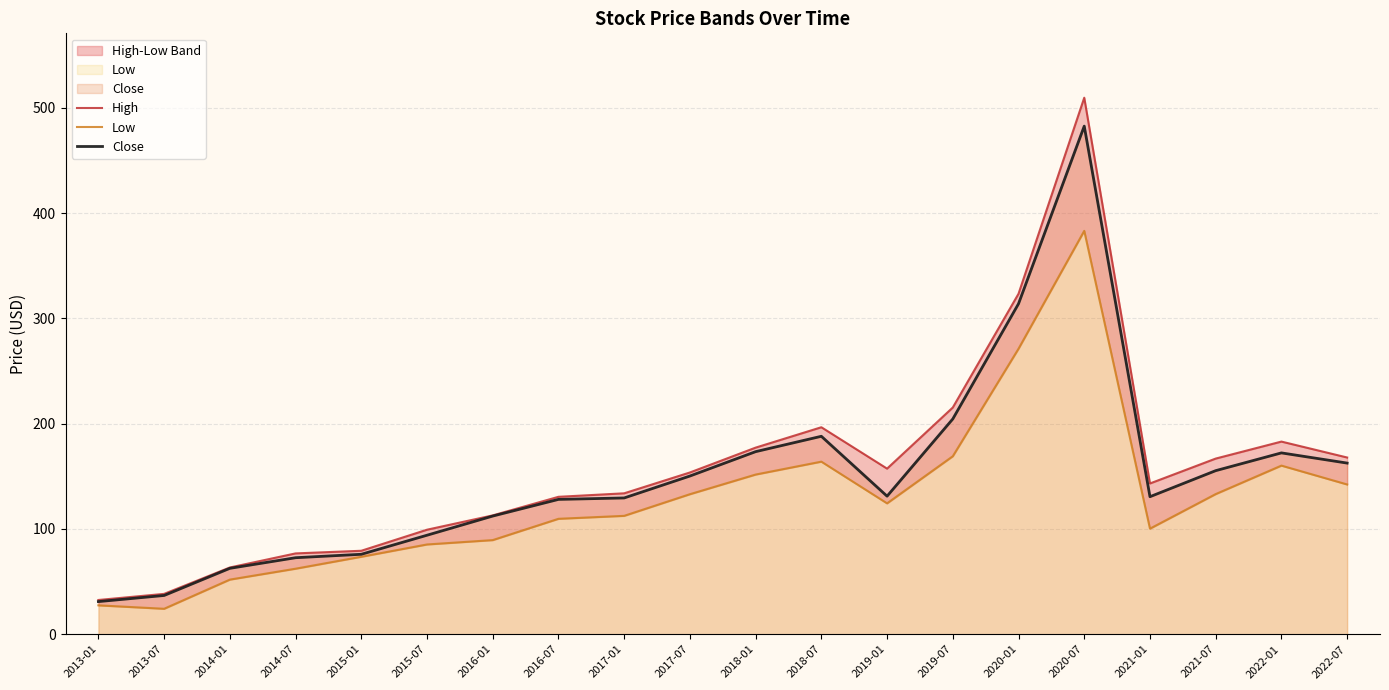

Where is the first local maximum for Close?

2018-07